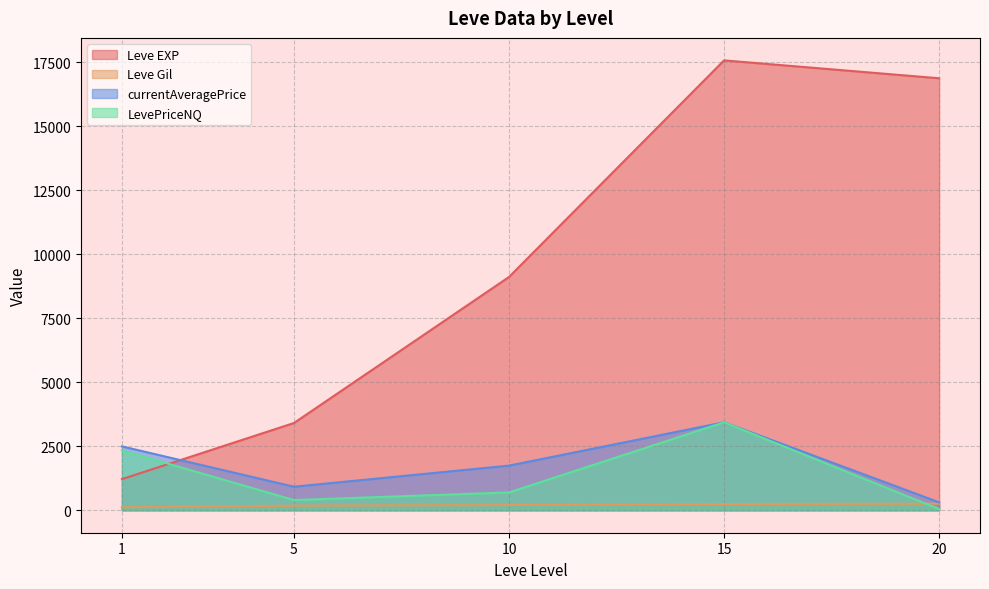

Where does the Leve EXP series first go above 8930?

10